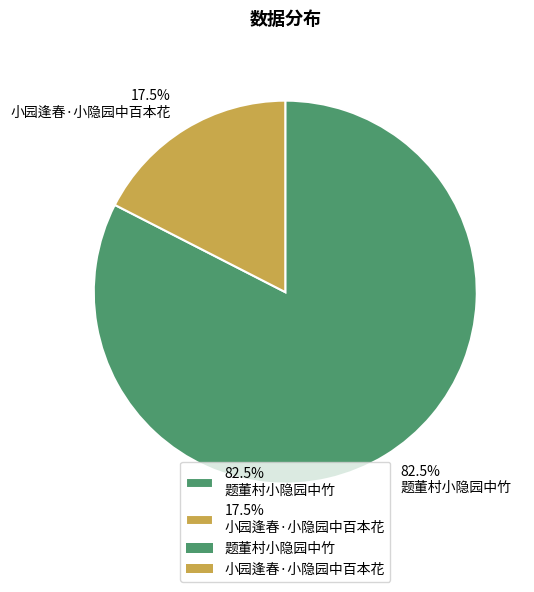

What is the ratio of the value at 82.5% 题董村小隐园中竹 to the value at 17.5% 小园逢春·小隐园中百本花?

4.7